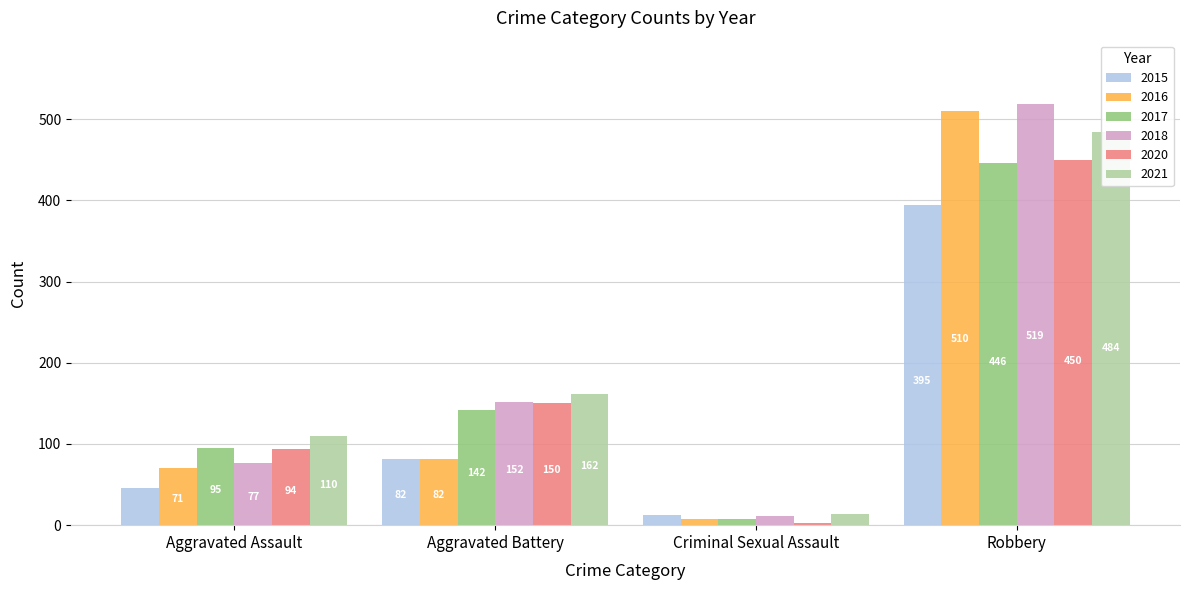

True or false: 2015 has a value of 64 at Aggravated Assault.

False